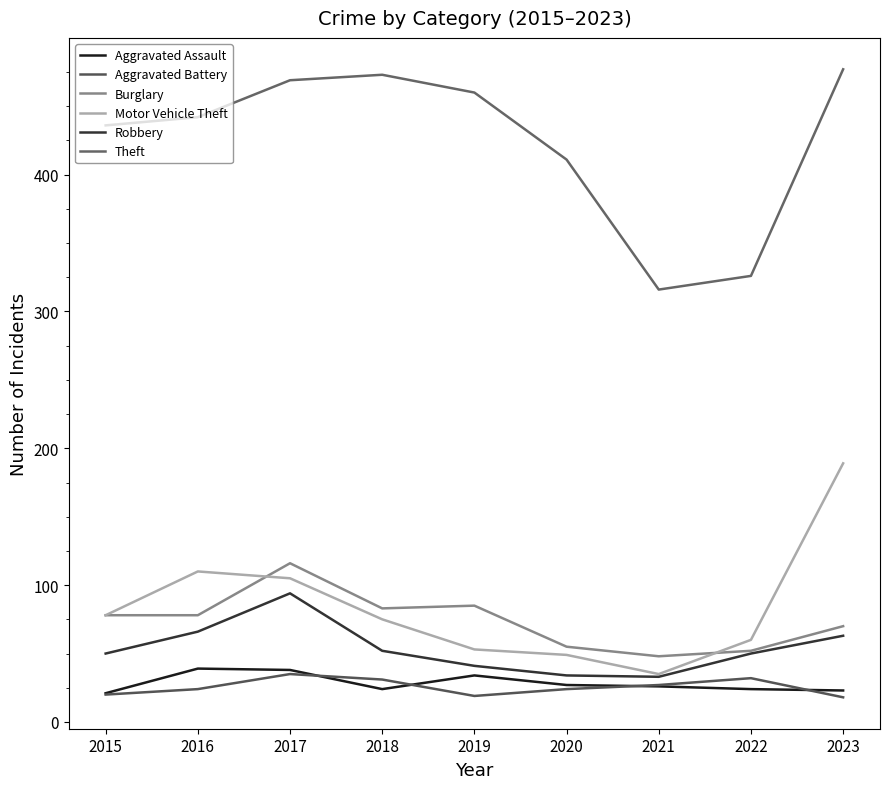

What is the approximate value of Aggravated Assault at 2016, to the nearest 10?

40